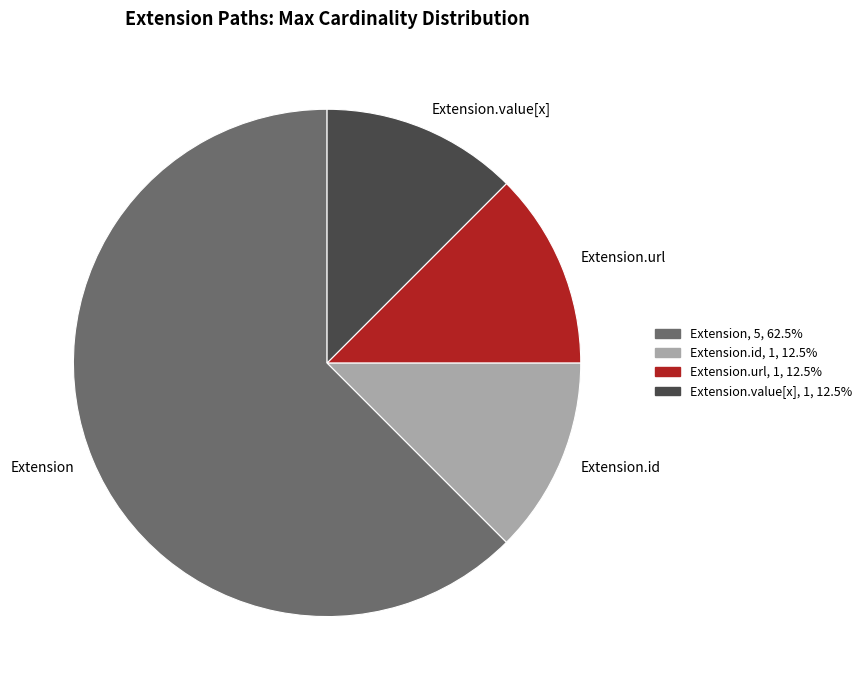

What is the ratio of the value at Extension.id to the value at Extension.url?

1.0